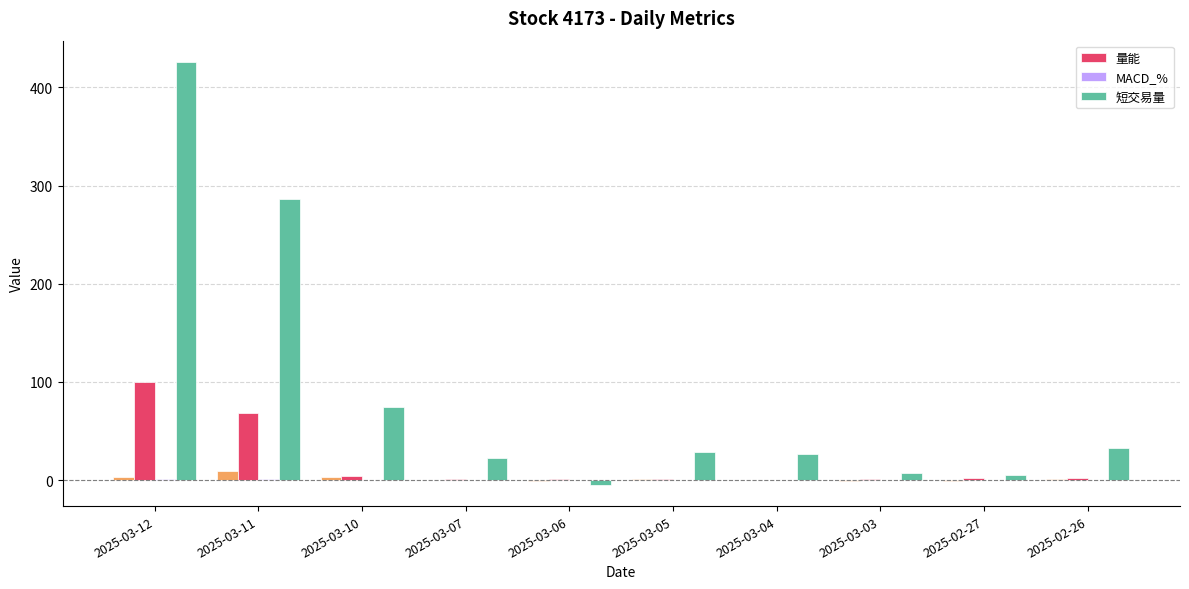

What is the sum of all MACD_% values?

2.1